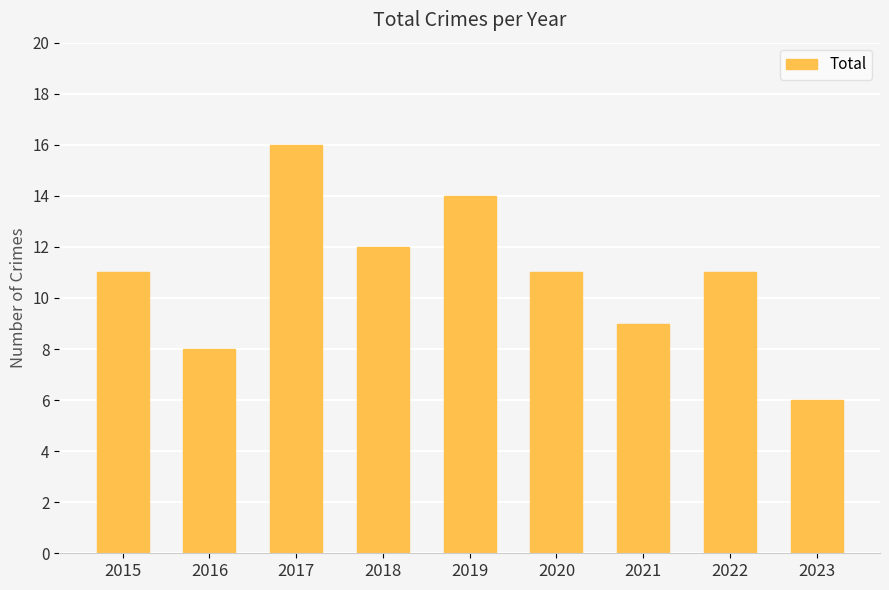

Are the bars grouped side by side (vs. stacked)?

No